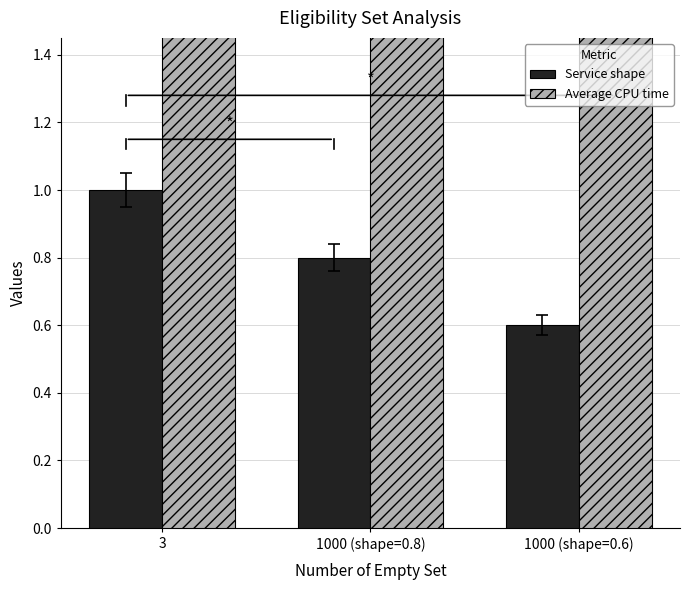

What is the approximate value of Service shape at 3?

1.0